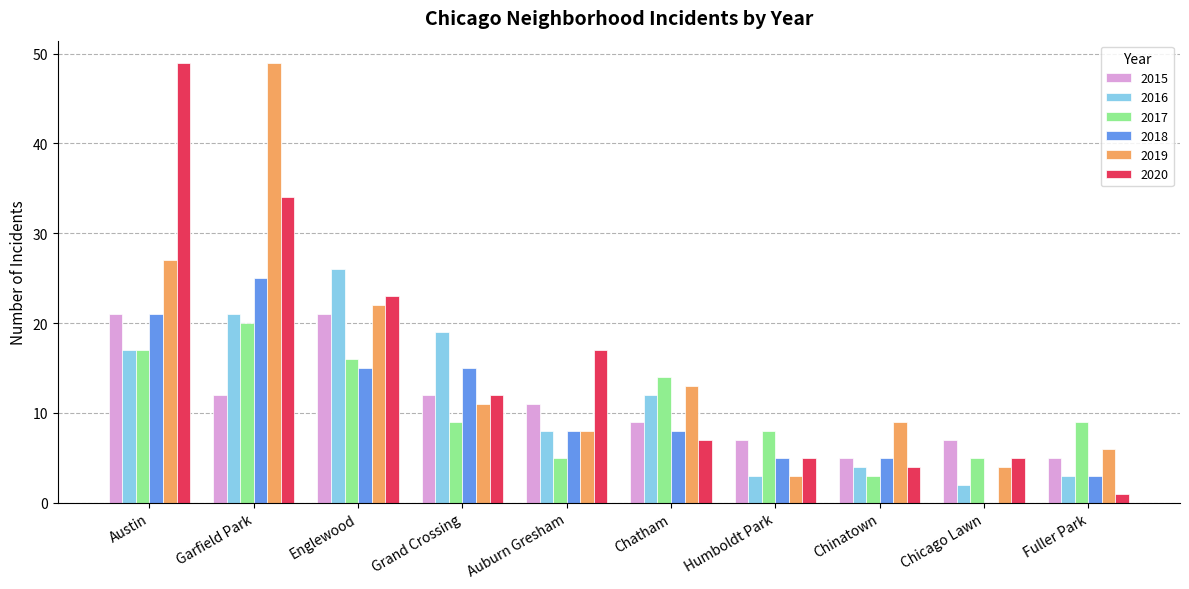

What is the spread (max minus min) of values at Fuller Park?

8